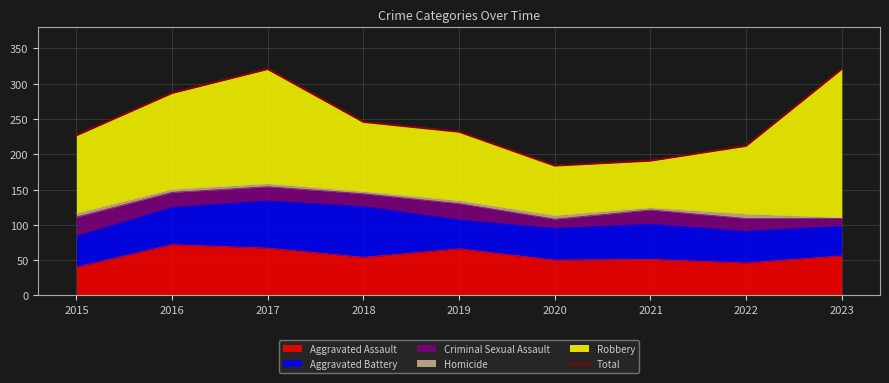

What is the smallest value displayed?

184